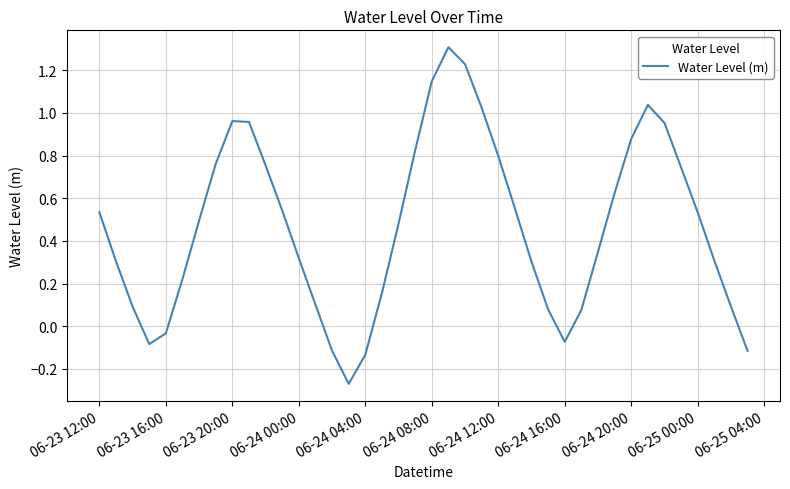

What is the maximum value shown in the chart?

1.3